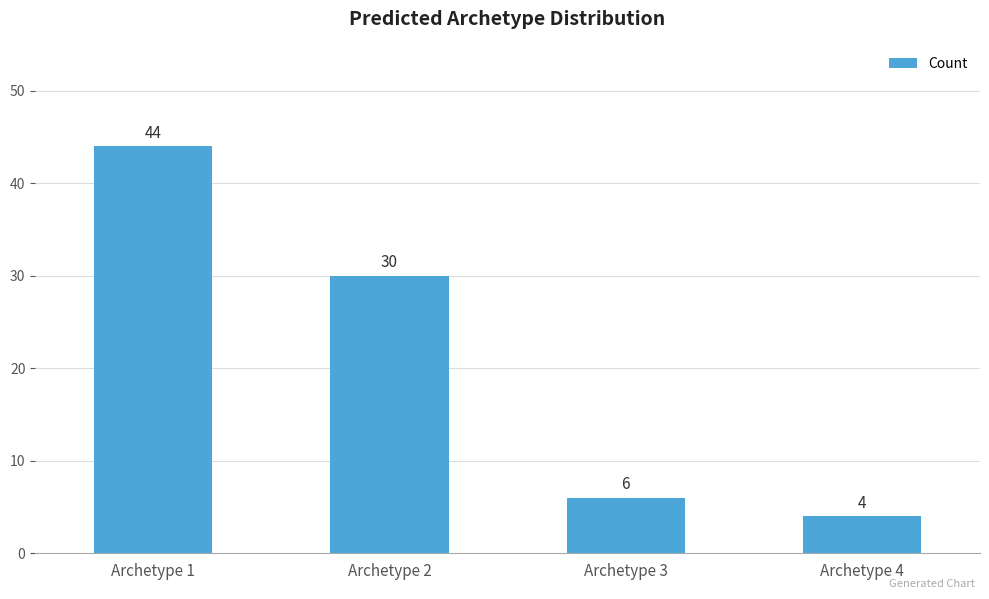

The chart shows a value of 20 at Archetype 1. True or false?

False